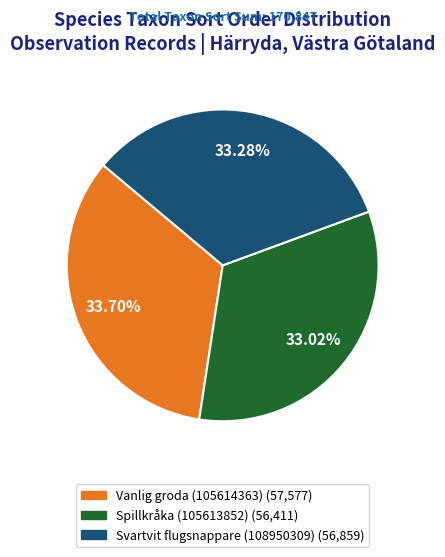

What percentage is the Vanlig groda (105614363) slice, to the nearest percent?

34%